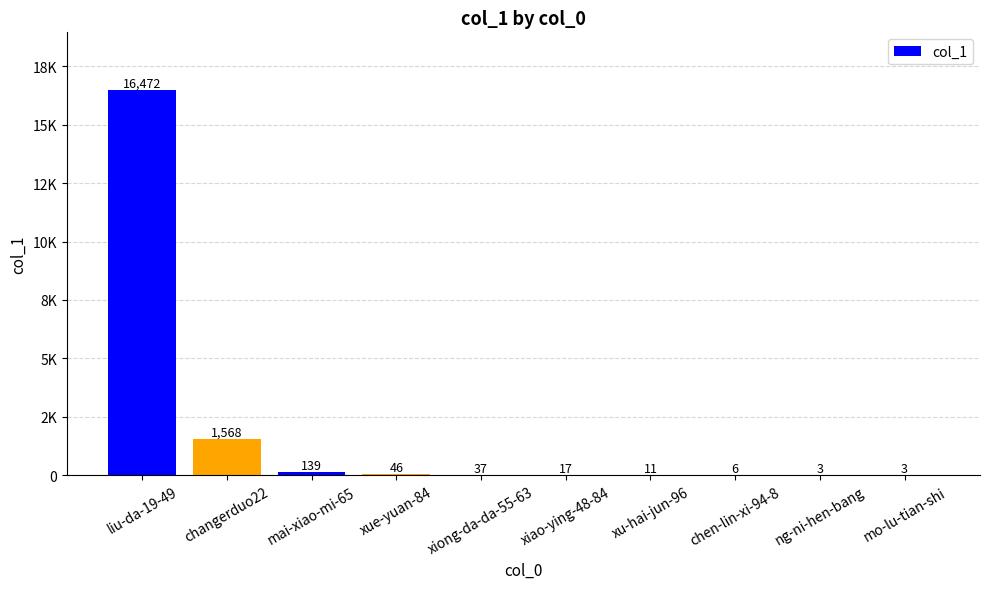

Where is the data nearest to the value 8237?

changerduo22